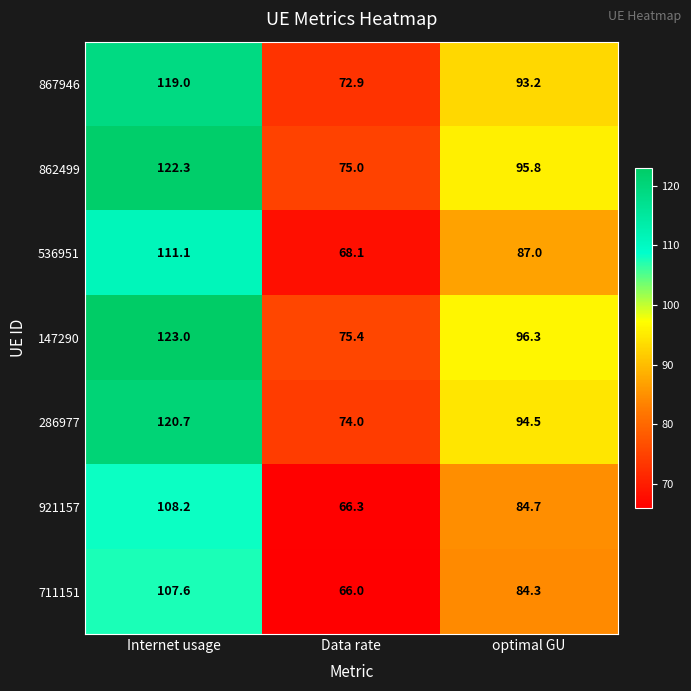

Read the 711151 value at Data rate.

66.0